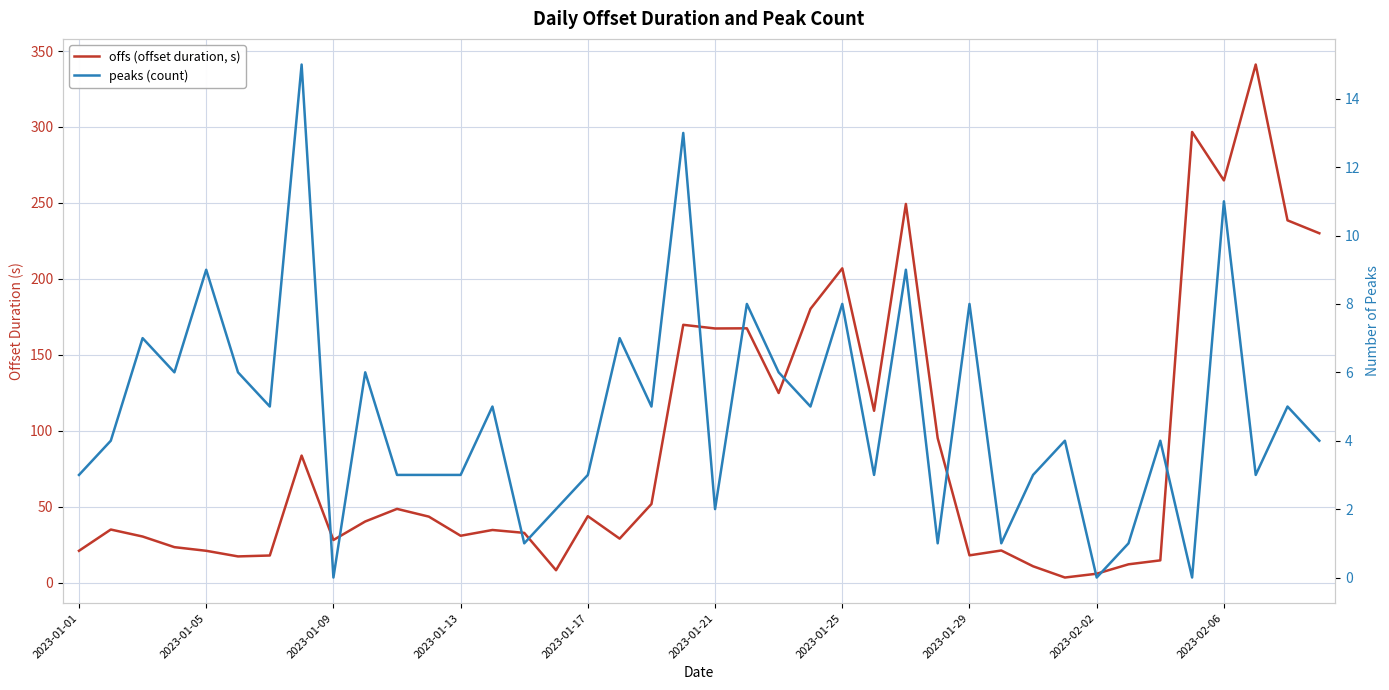

How many values in peaks (count) are above zero?

37